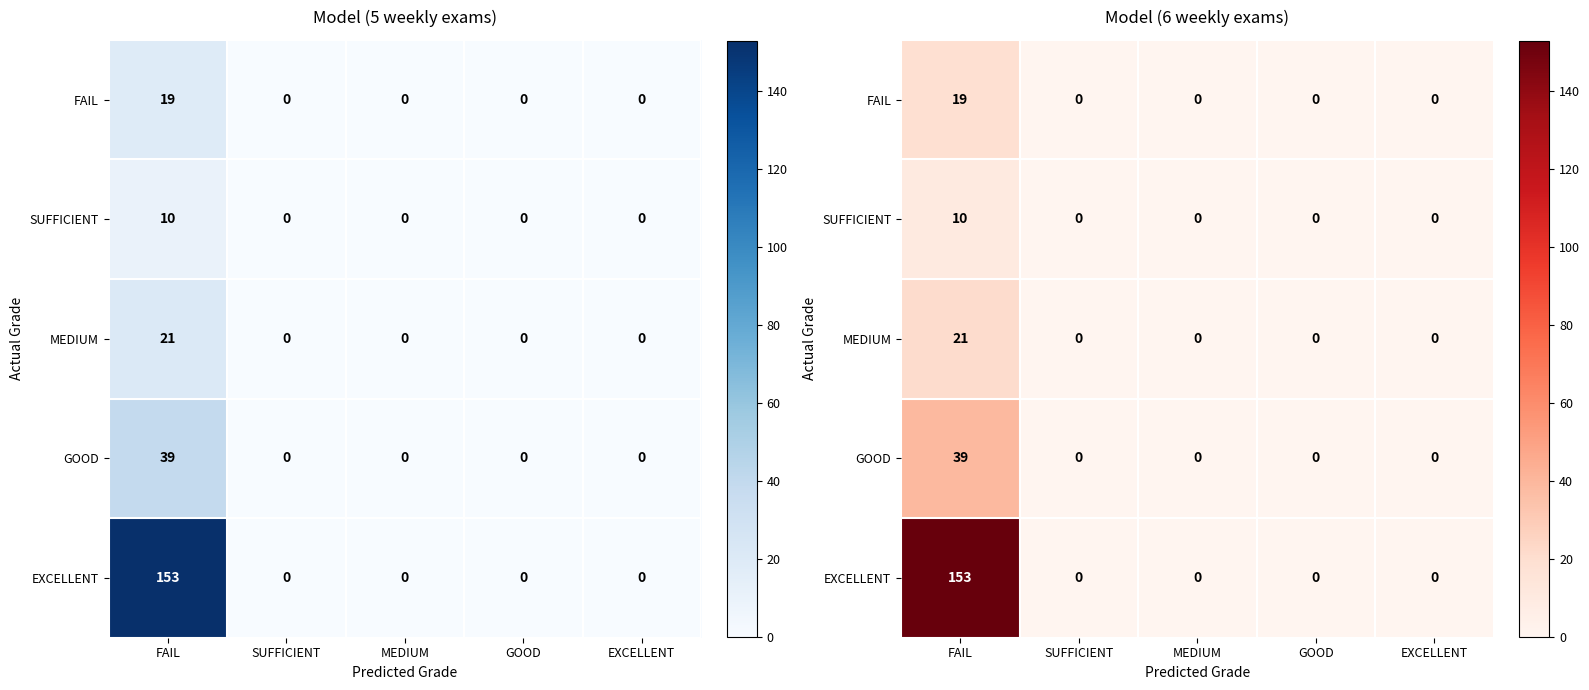

Is it true that SUFFICIENT equals 7 at MEDIUM?

False